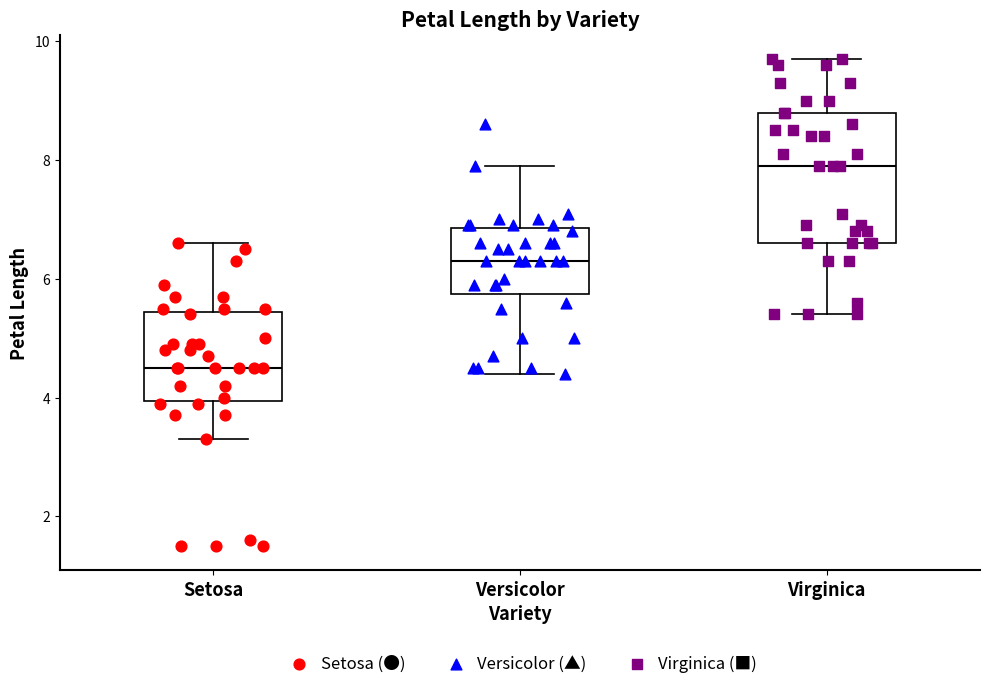

Reading left to right, read every box against the y-axis: the position of its median line, the range the box covers, and the ends of its whiskers. The values are not printed on the chart, so give them approximately, as read against the axis.

Setosa: median 4.6, box 4.0 to 5.4, whiskers 3.4 to 6.6
Versicolor: median 6.4, box 5.8 to 6.8, whiskers 4.4 to 8.0
Virginica: median 8.0, box 6.6 to 8.8, whiskers 5.4 to 9.8